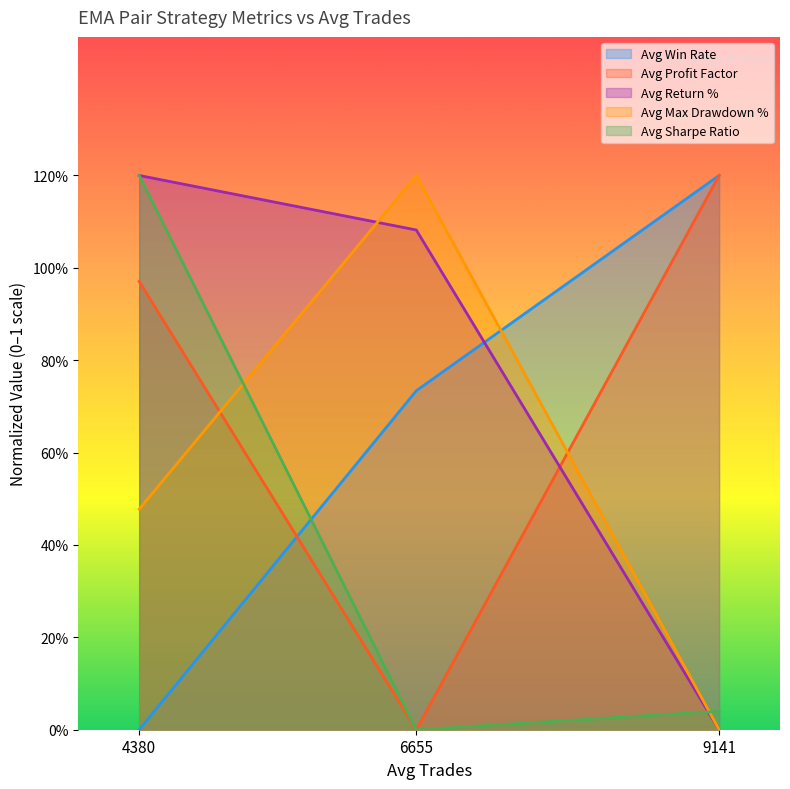

What is the value of the Avg Return % point at the 2nd from the left?

1.1